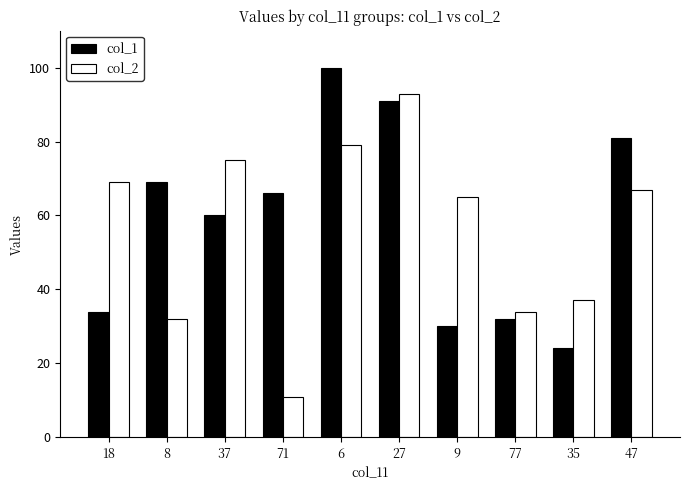

At which category is the sum across all series the highest?

27